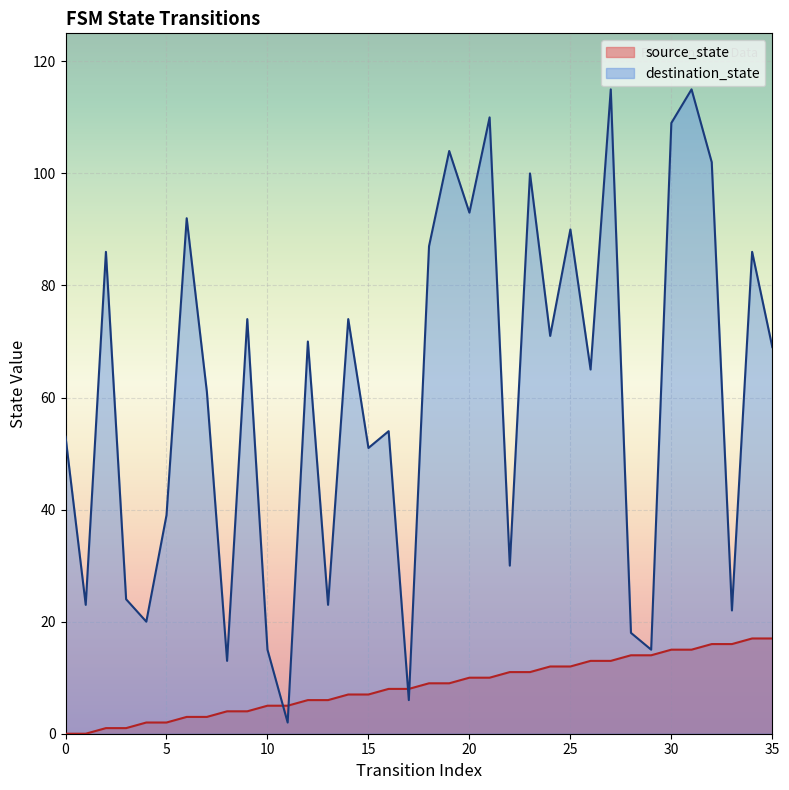

What is the total value across all series at 34?

103